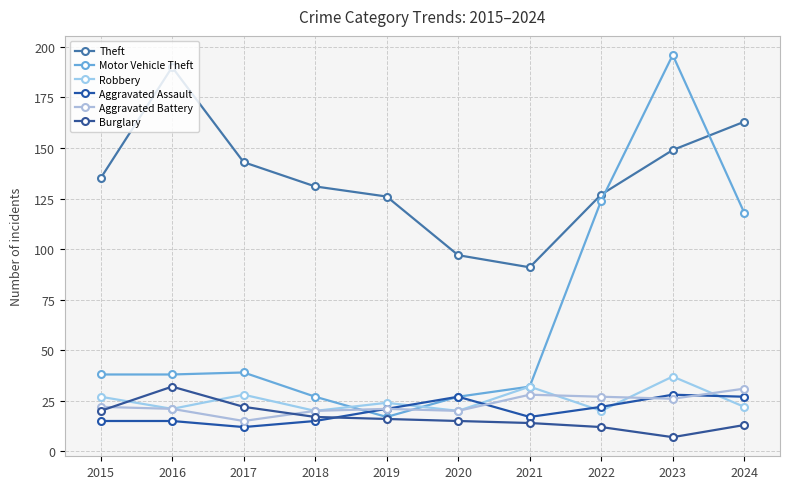

What is the greatest value displayed?

196